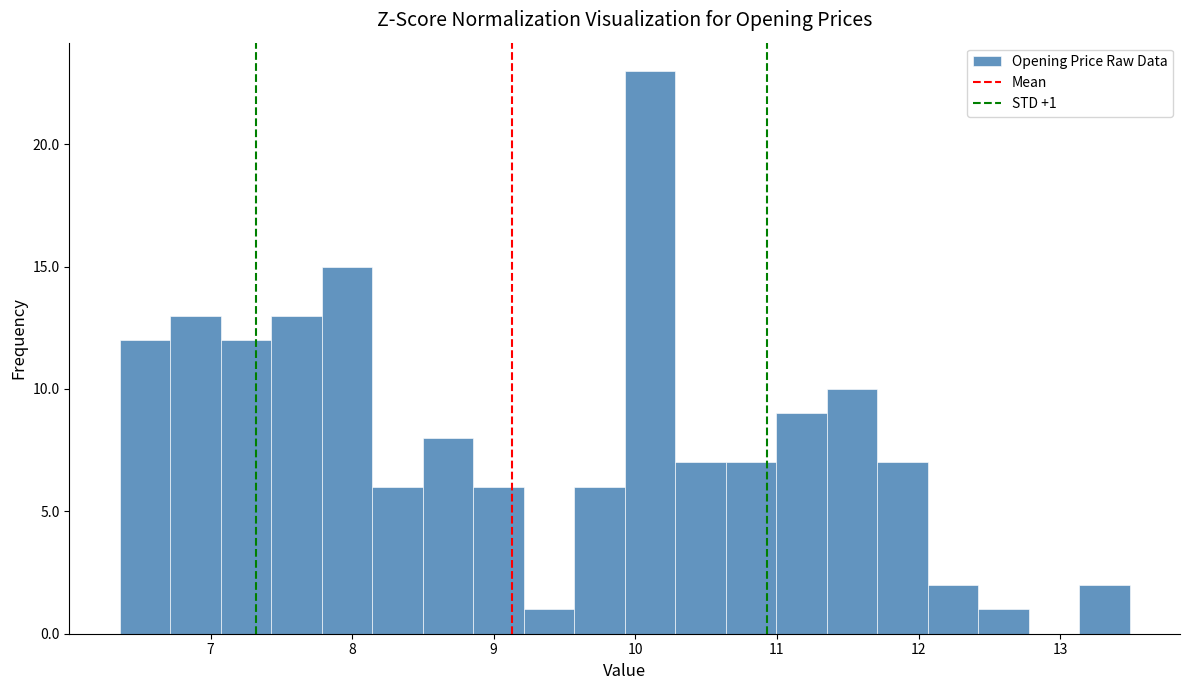

Read against the x-axis, roughly where is the centre of the tallest bar?

10.1